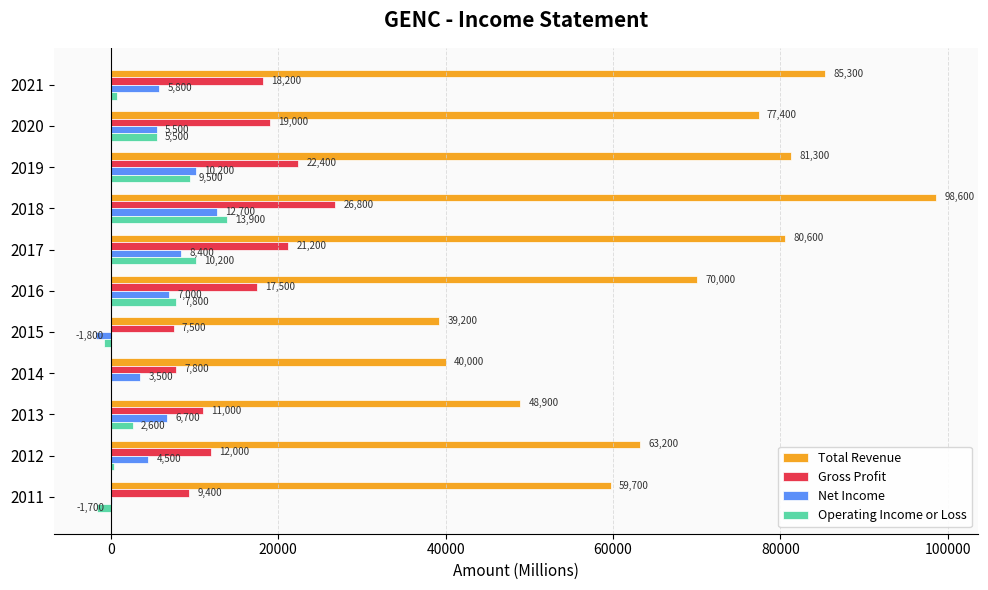

Is it true that Operating Income or Loss equals 9500 at 2019?

True